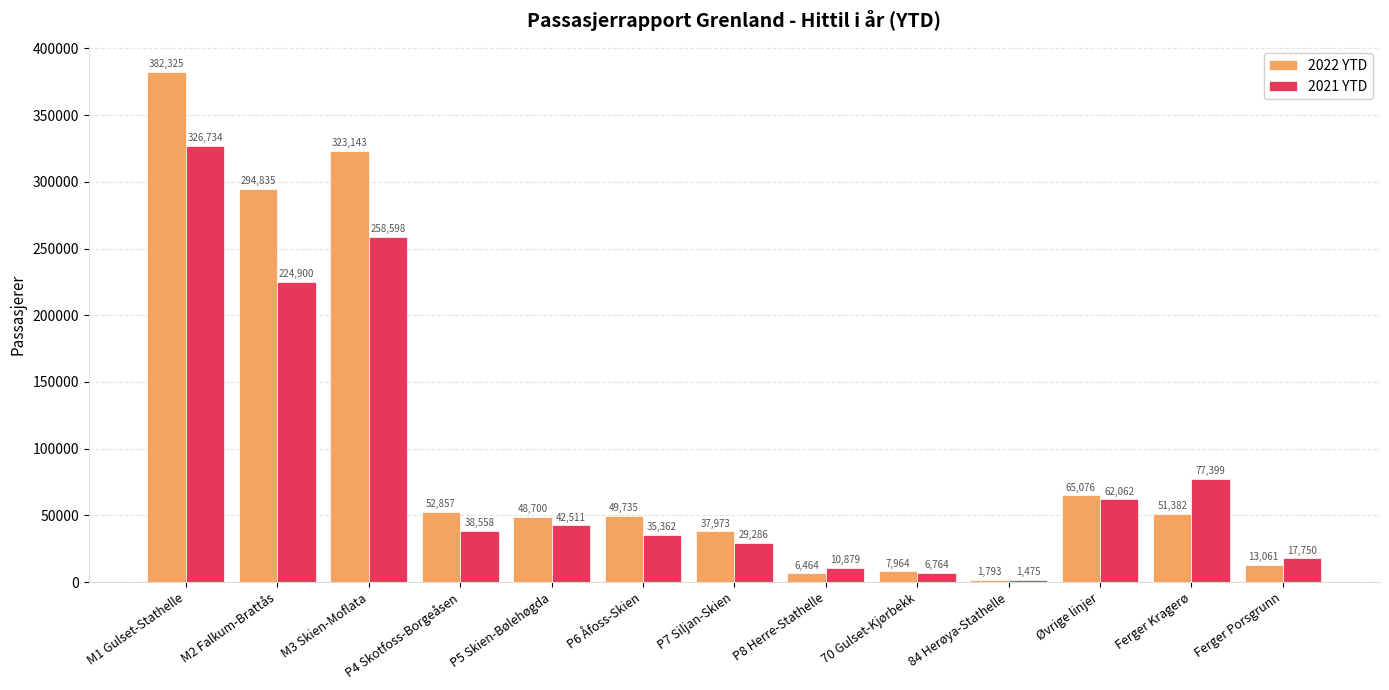

How many bars are there in total?

26